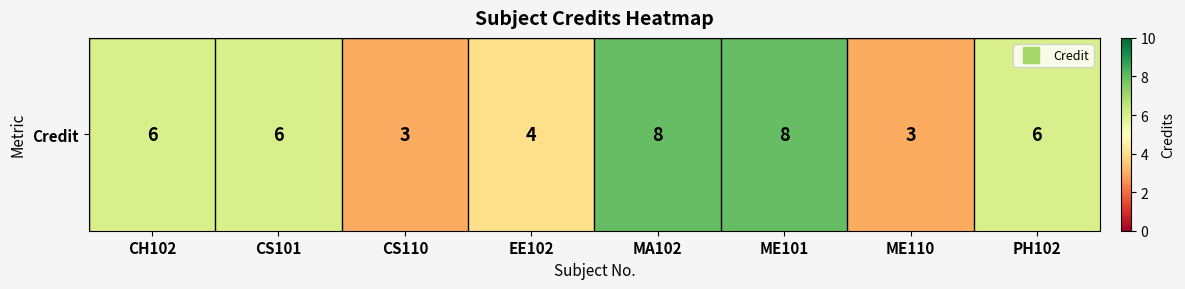

What is the difference between the second highest and second lowest values?

5